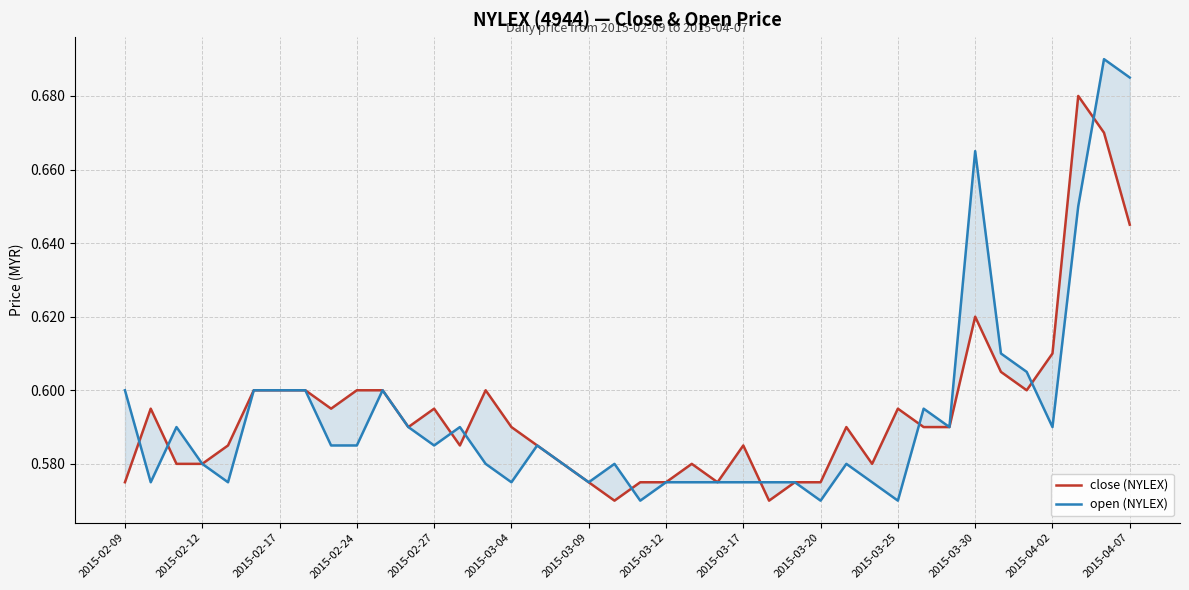

How many interior local peaks does the close (NYLEX) series have?

9